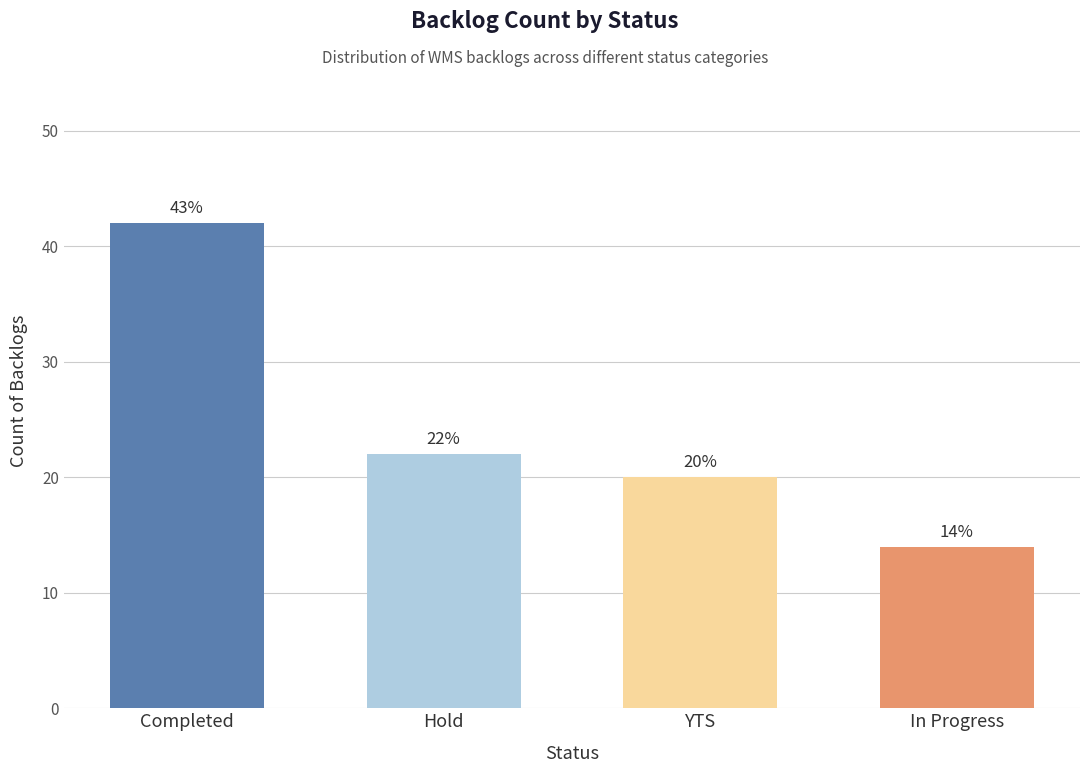

The value at Completed is 23. True or false?

False